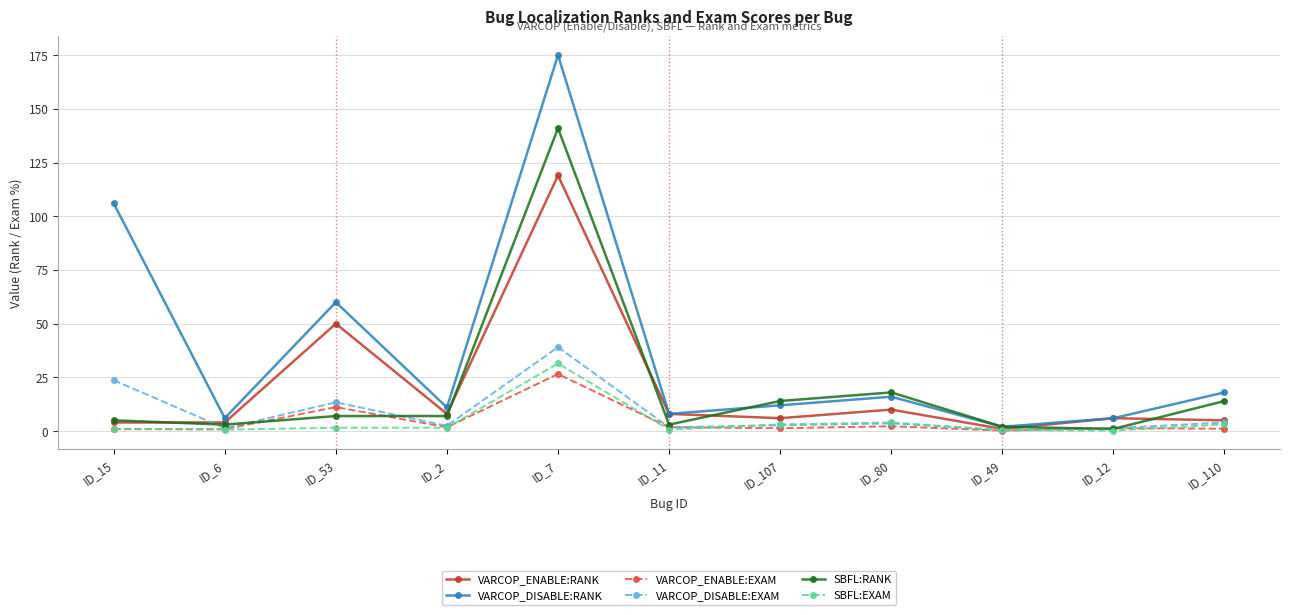

Which series has the largest total across all categories?

VARCOP_DISABLE:RANK